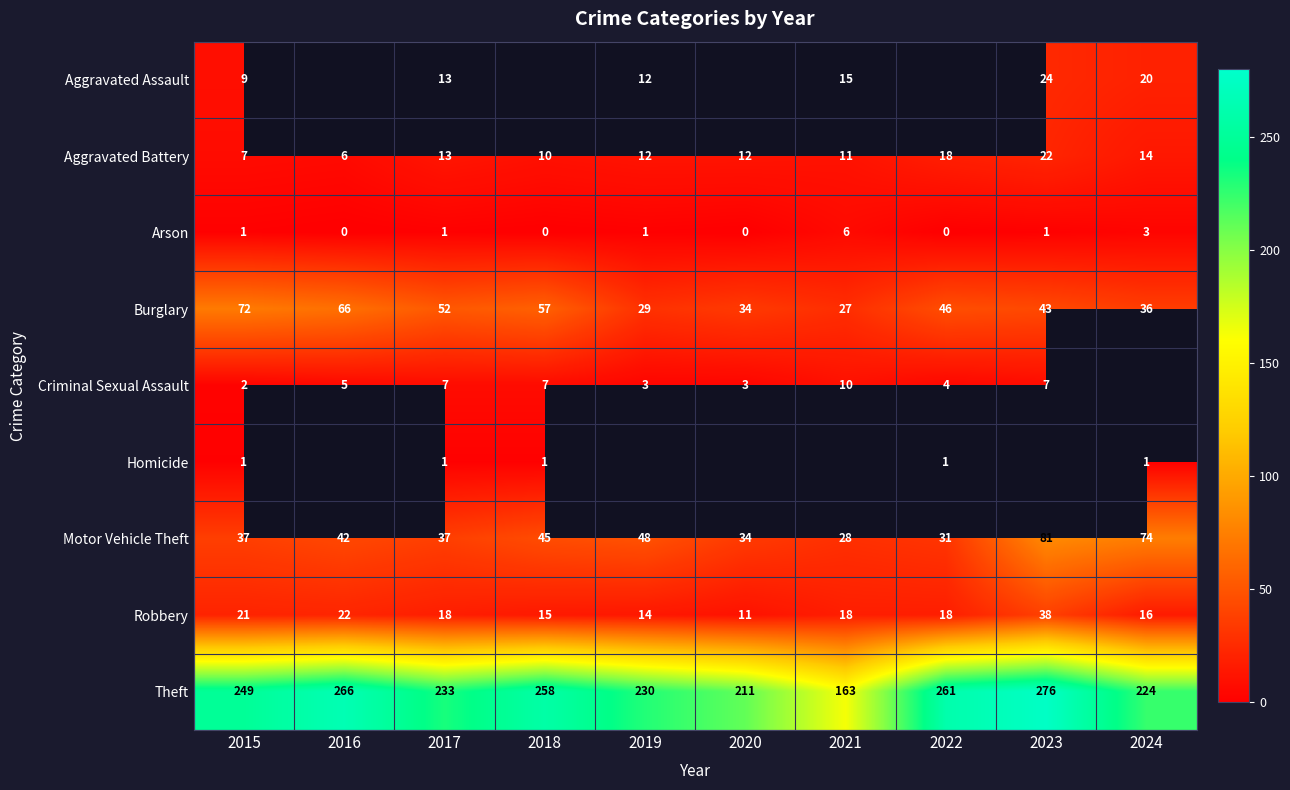

At which label does Burglary first exceed 46?

2015